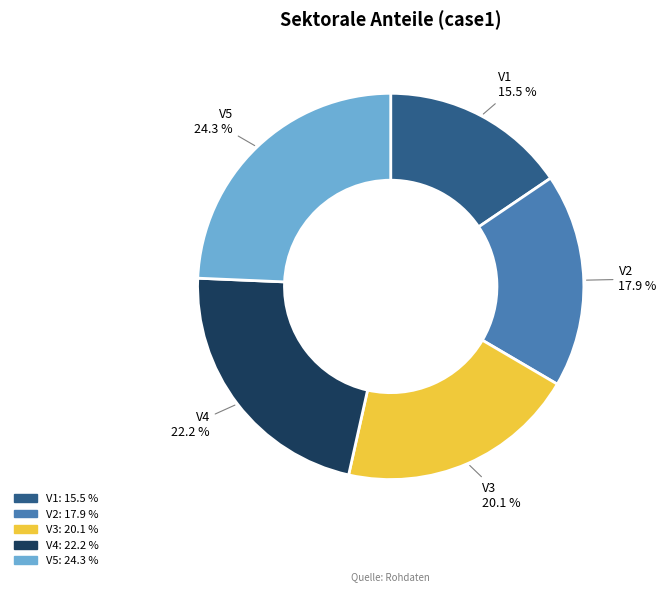

To the nearest percent, what percentage of the pie is V3?

20%